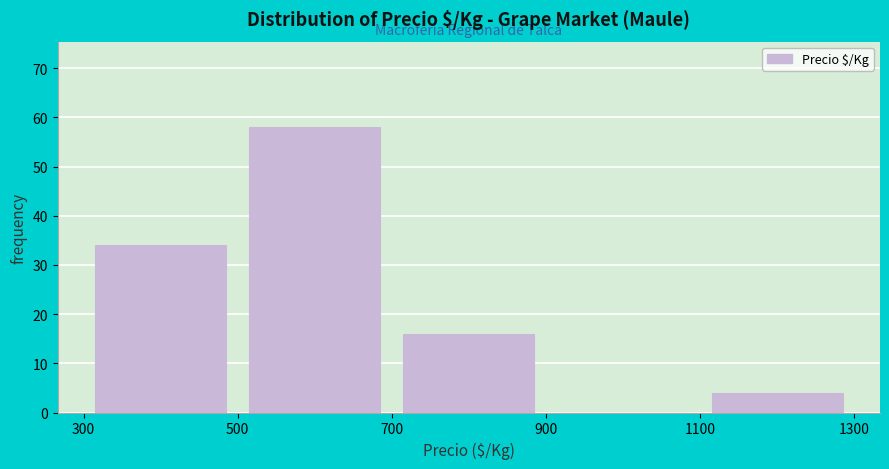

Reading left to right, list every bar in this chart as the range it spans on the x-axis followed by its height. The values are not printed on the chart, so give them approximately, as read against the axis.

300 to 500: 34
500 to 700: 58
700 to 900: 16
900 to 1100: 0
1100 to 1300: 4